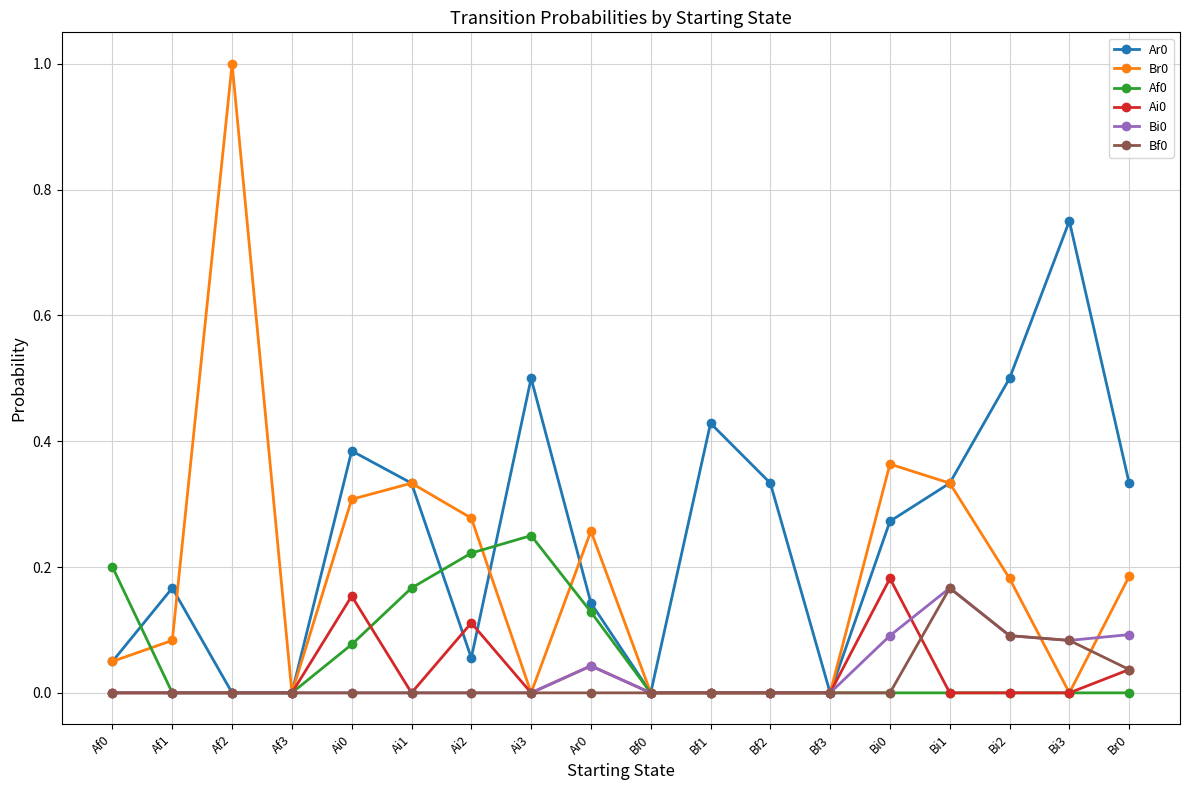

What is the total value across all series at Bi0?

0.9